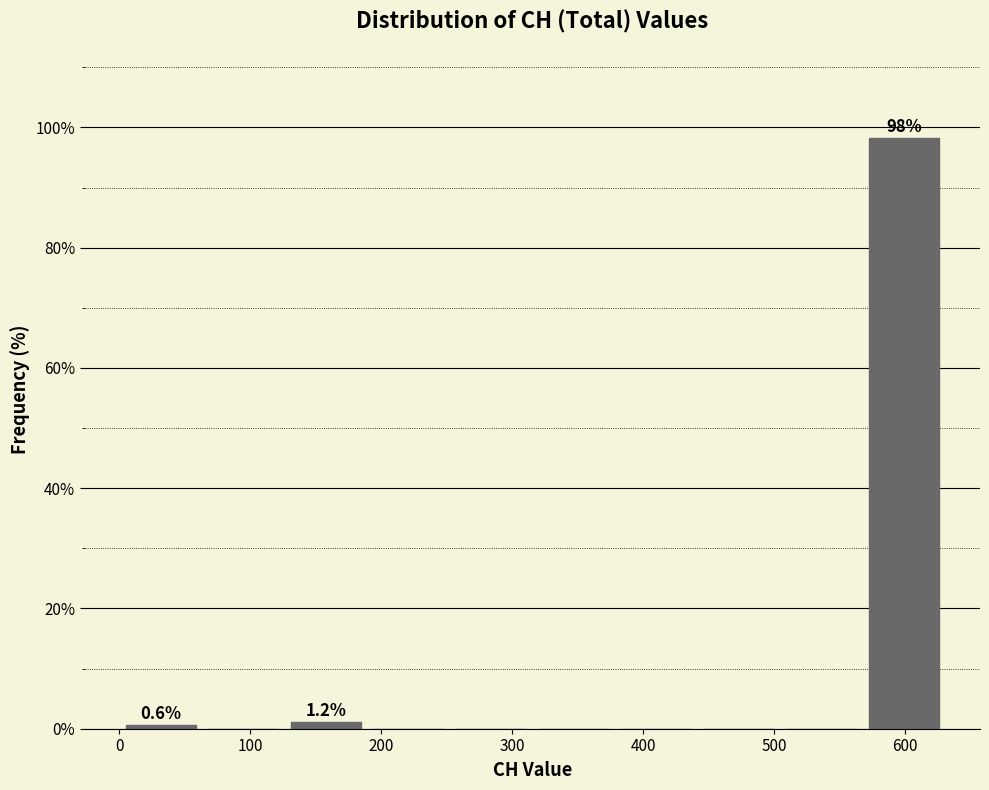

Which range on the x-axis has the tallest bar?

570 to 630